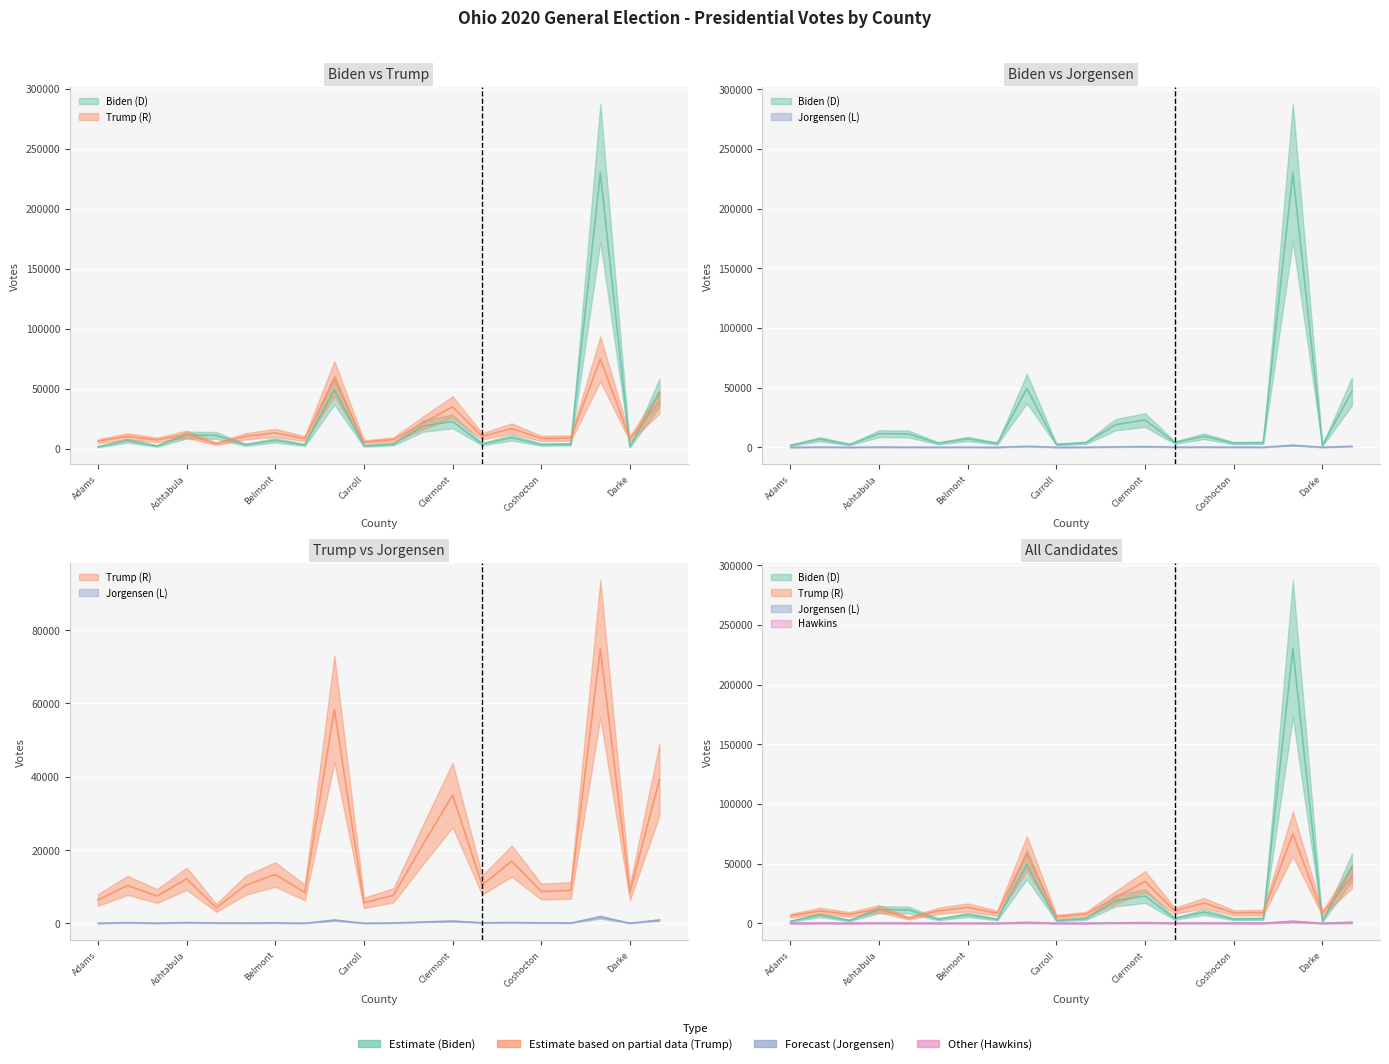

What is the difference between the second highest and second lowest values in the Jorgensen (L) series?

858